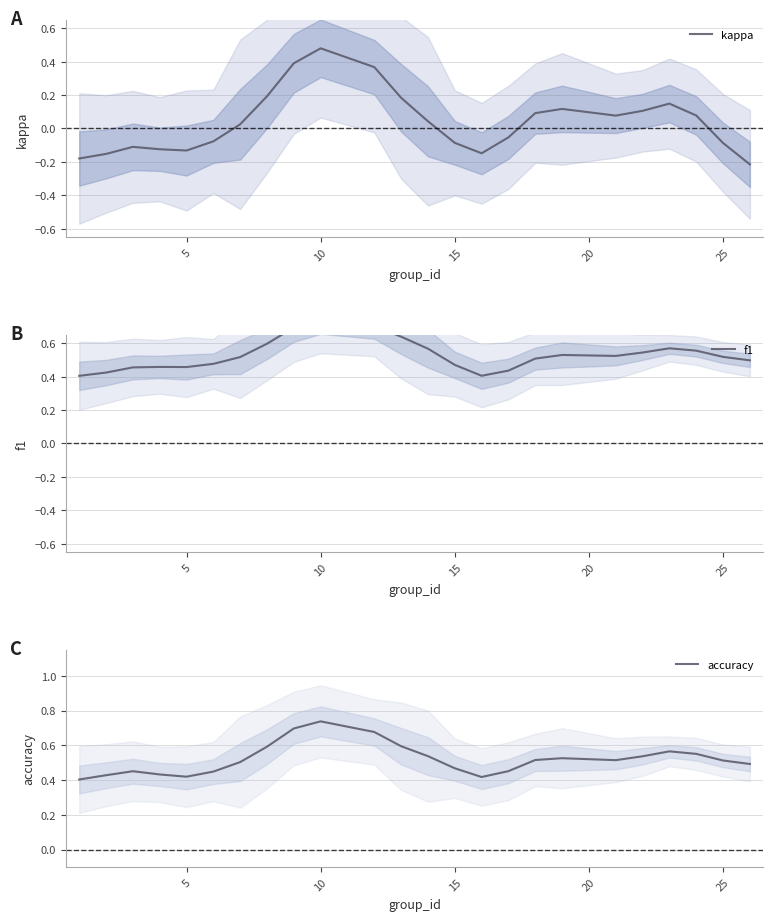

Is it true that kappa equals -0.0 at 5?

False